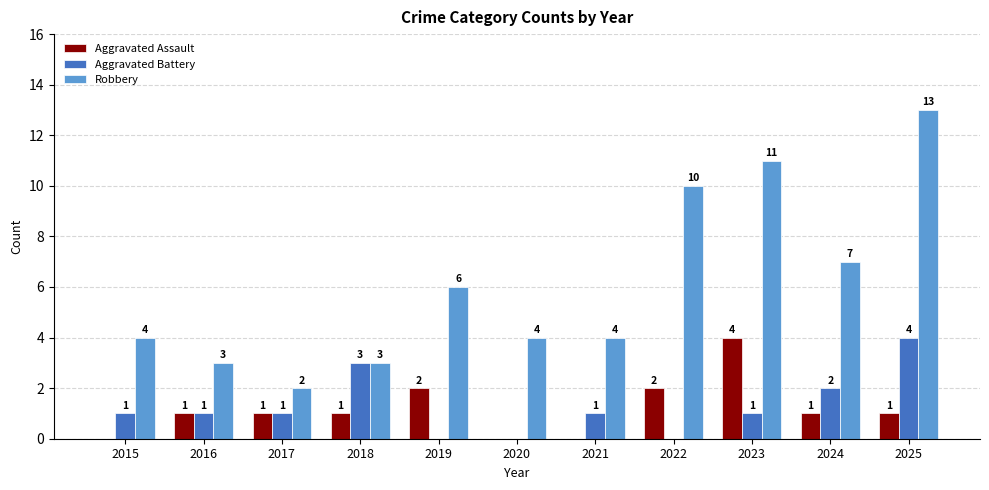

What is the sum of all Robbery values?

67